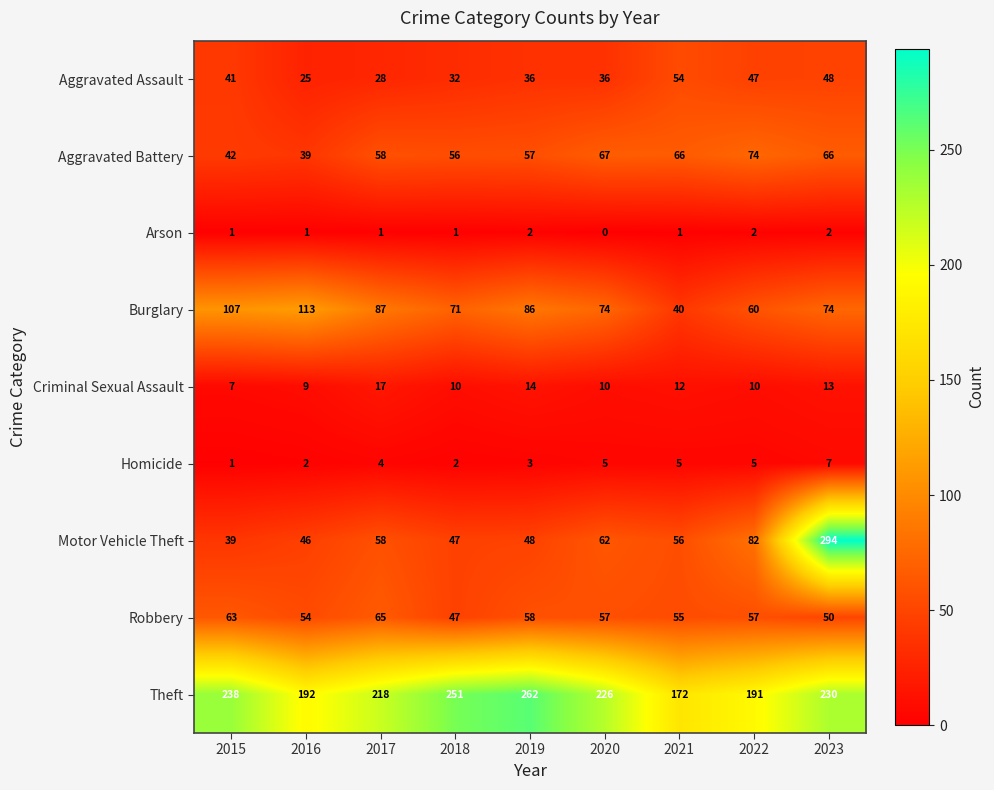

What is the difference between the Burglary values at 2016 and 2018?

42